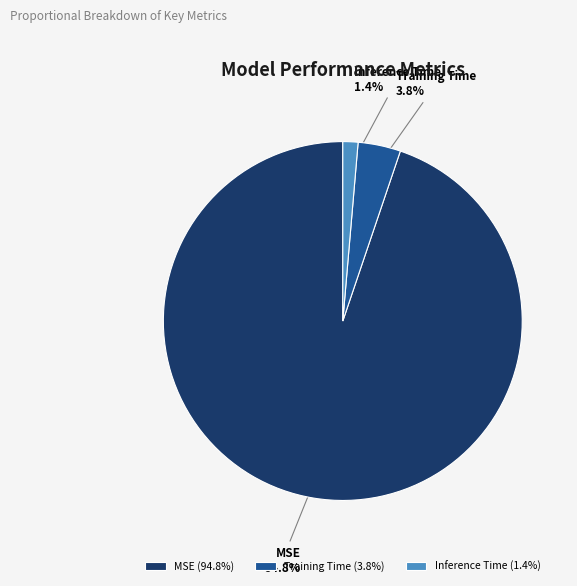

Count the number of slices in the pie.

3